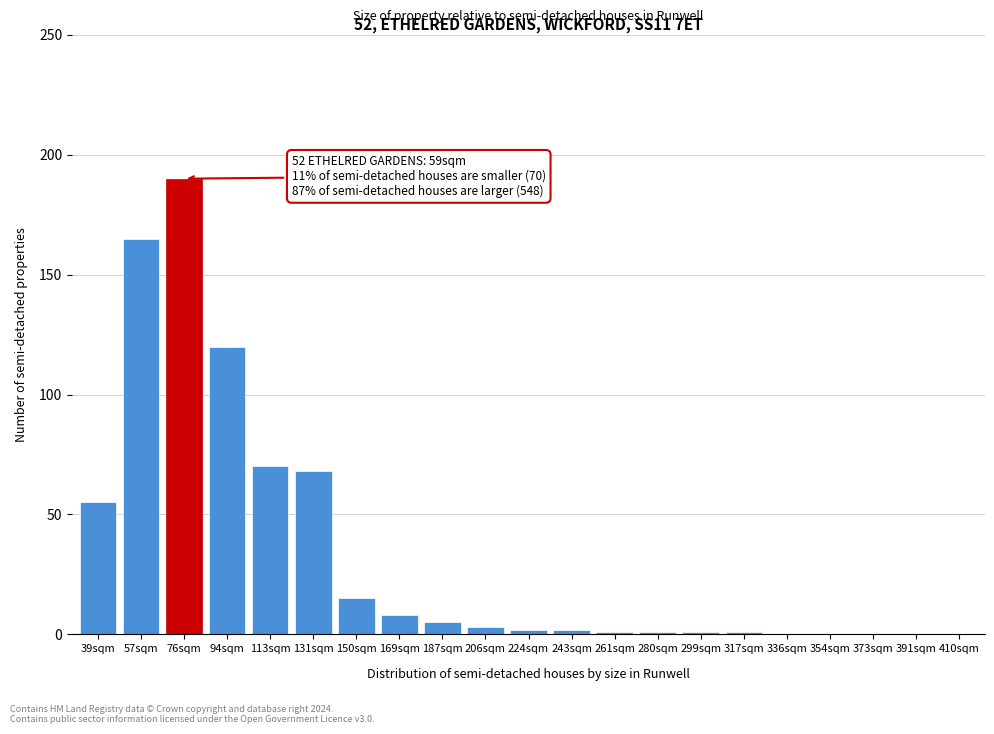

Reading left to right, transcribe all the data shown in this chart.

39sqm=55	57sqm=165	76sqm=190	94sqm=120	113sqm=70	131sqm=68	150sqm=15	169sqm=8	187sqm=5	206sqm=3	224sqm=2	243sqm=2	261sqm=1	280sqm=1	299sqm=1	317sqm=1	336sqm=0	354sqm=0	373sqm=0	391sqm=0	410sqm=0